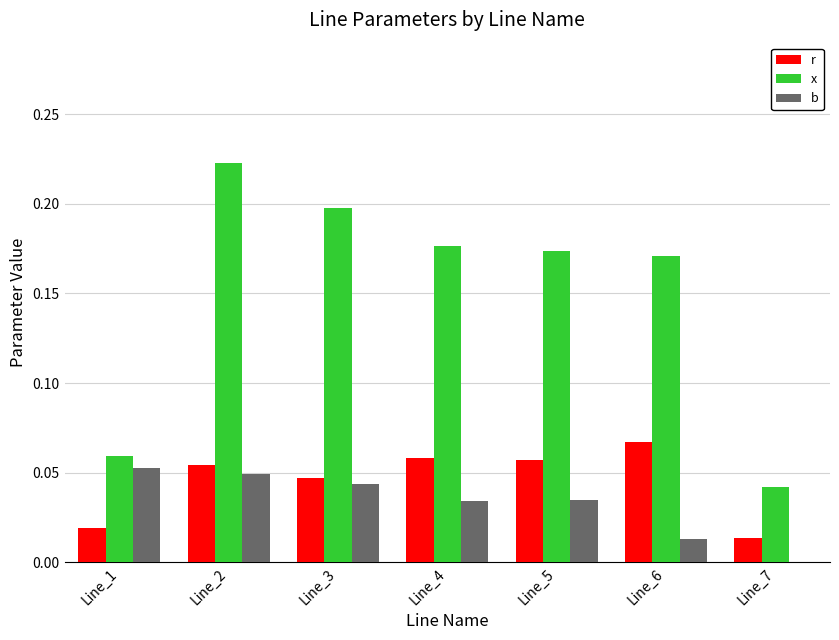

Which label corresponds to the largest value in the chart?

Line_2